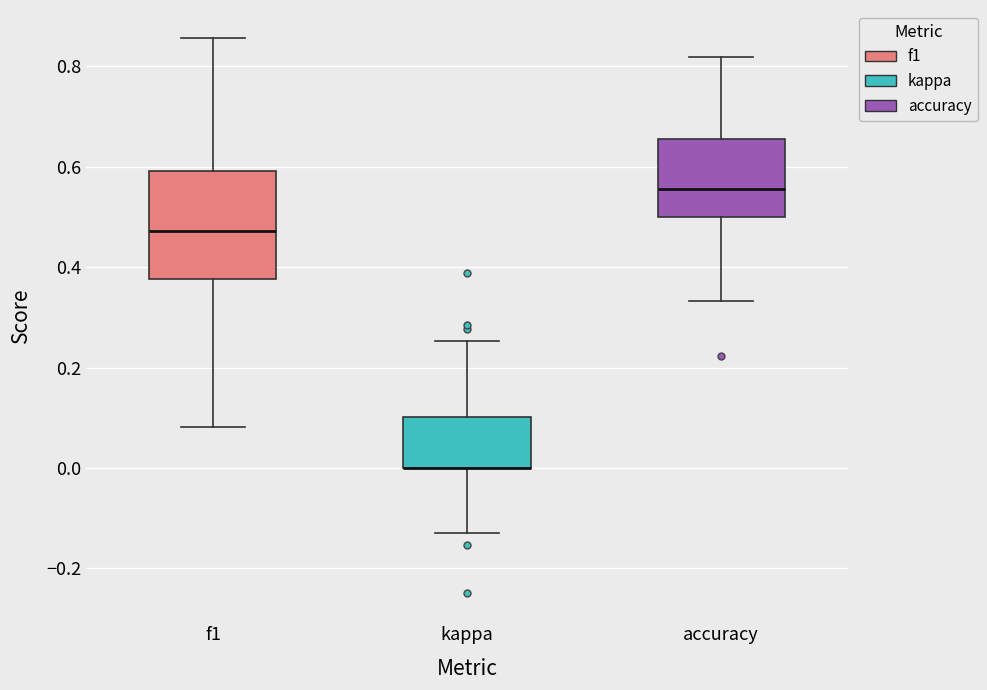

Where is the upper edge of the box for accuracy on the y-axis? The values are not printed on the chart, so give them approximately, as read against the axis.

0.66